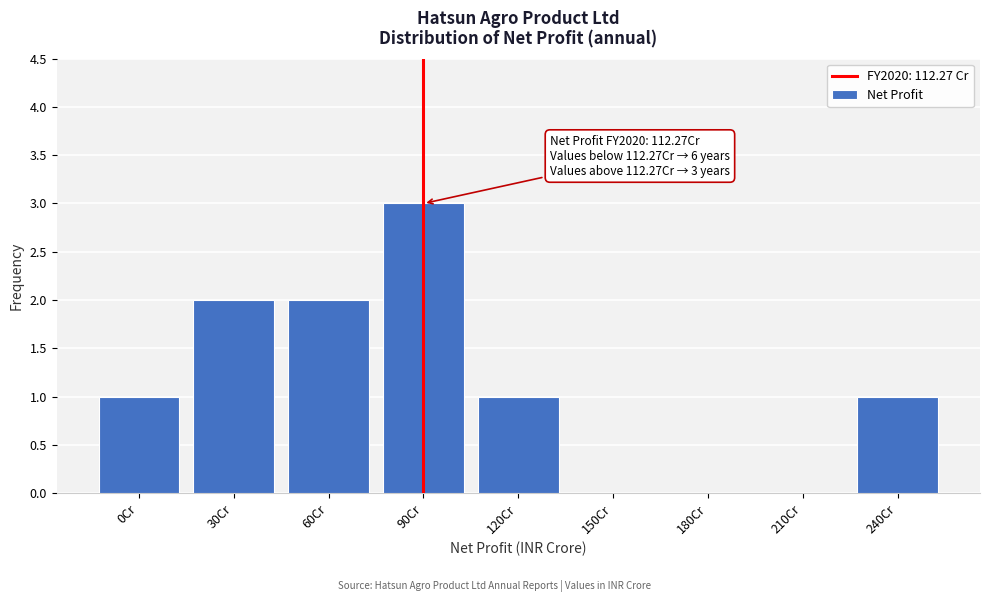

Reading left to right, transcribe all the data shown in this chart.

0Cr=1	30Cr=2	60Cr=2	90Cr=3	120Cr=1	150Cr=0	180Cr=0	210Cr=0	240Cr=1